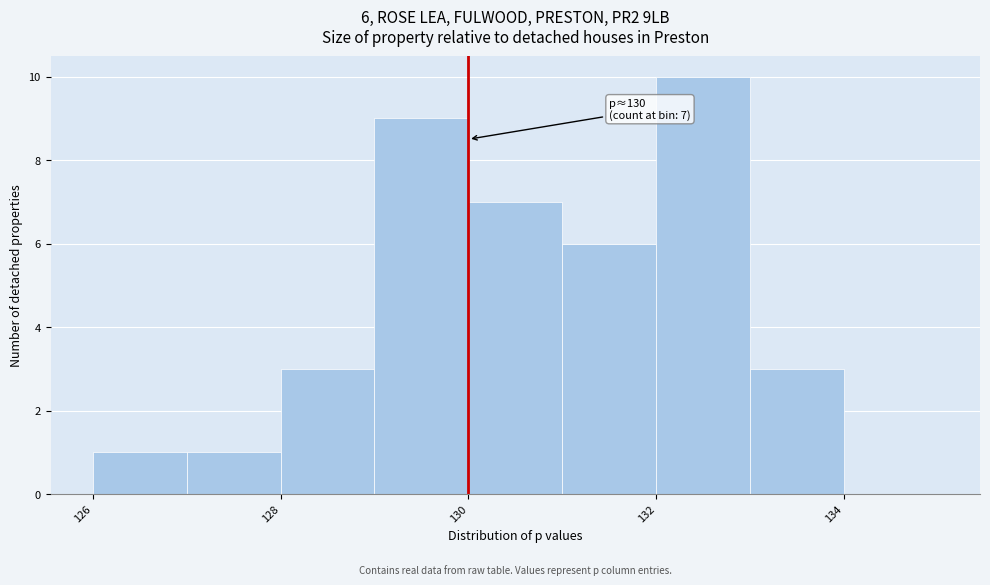

Over which range of the x-axis is the bar tallest?

132 to 133